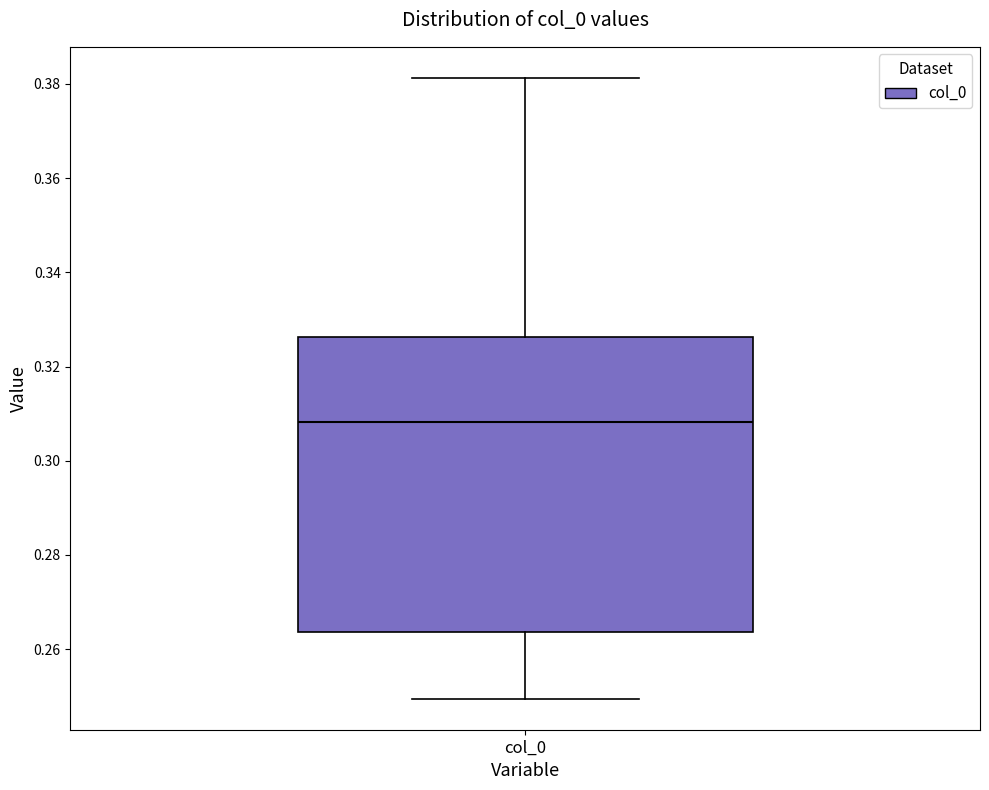

Read this box plot against the y-axis: the position of the median line, the range covered by the box, and the ends of both whiskers. The values are not printed on the chart, so give them approximately, as read against the axis.

median 0.308, box 0.264 to 0.326, whiskers 0.250 to 0.382